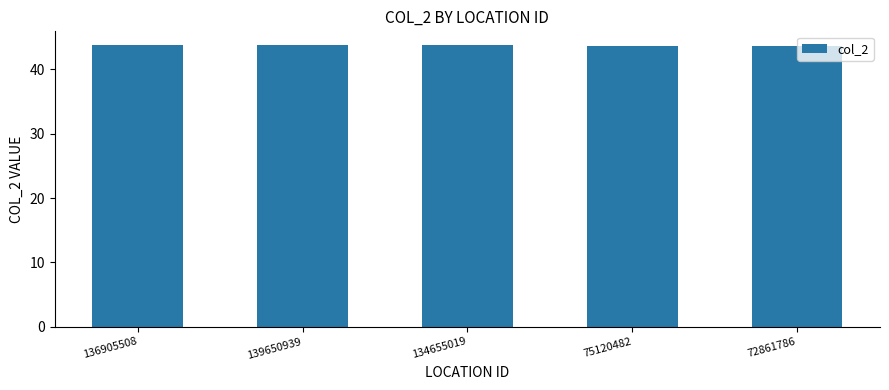

What is the difference between the maximum and minimum values?

0.1